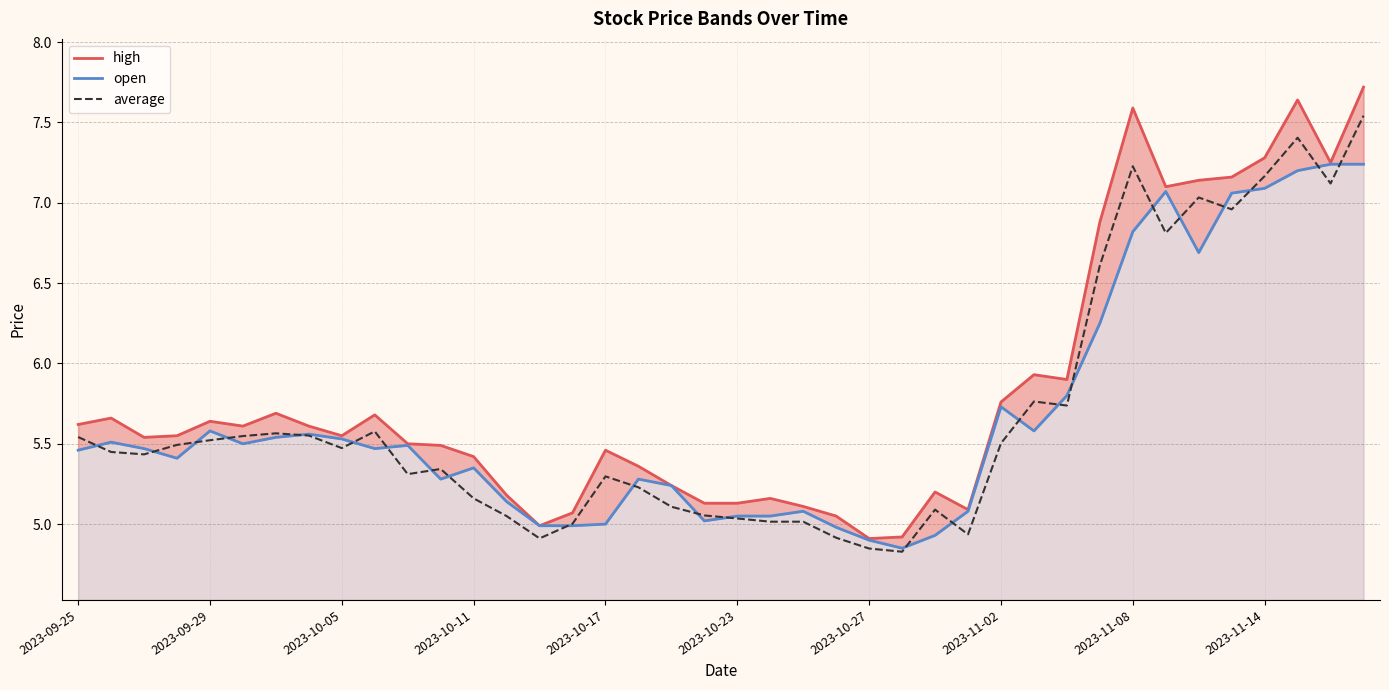

How many lines are shown in the chart?

3